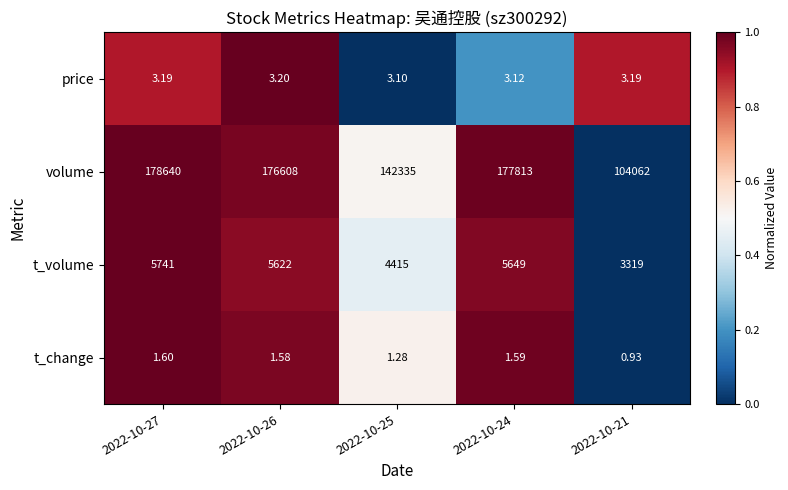

Which series has the largest range (max minus min)?

volume